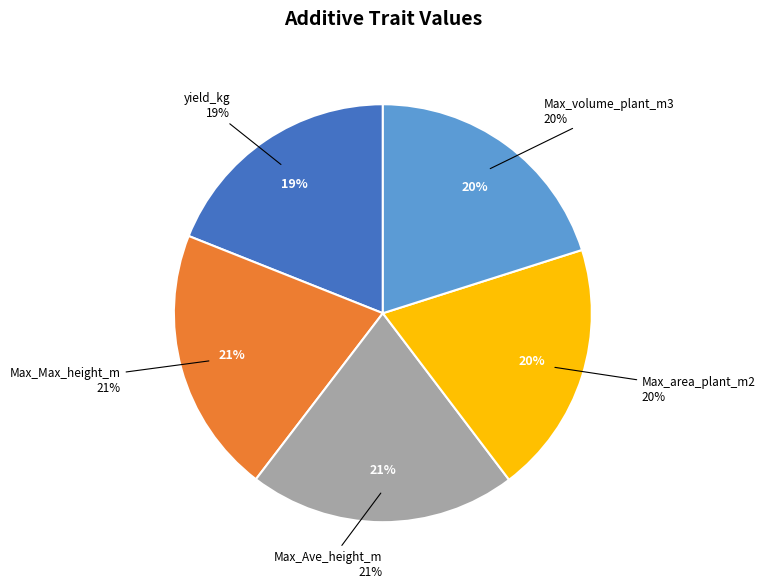

Does any single category account for the majority?

No